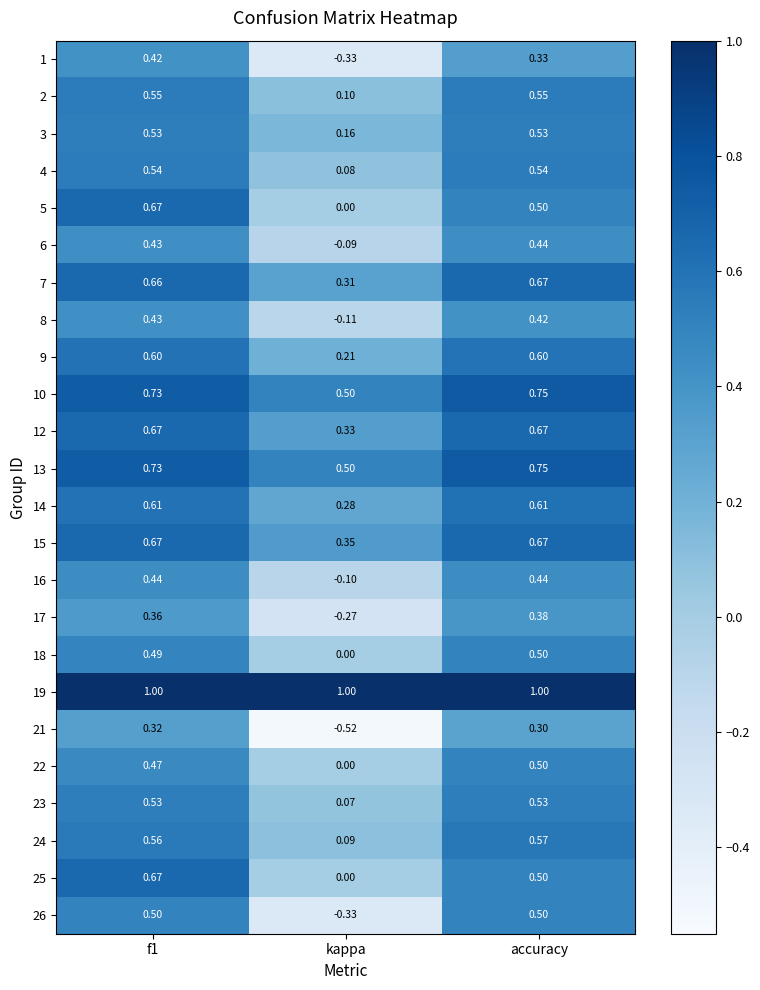

At which category is the sum across all series the highest?

f1